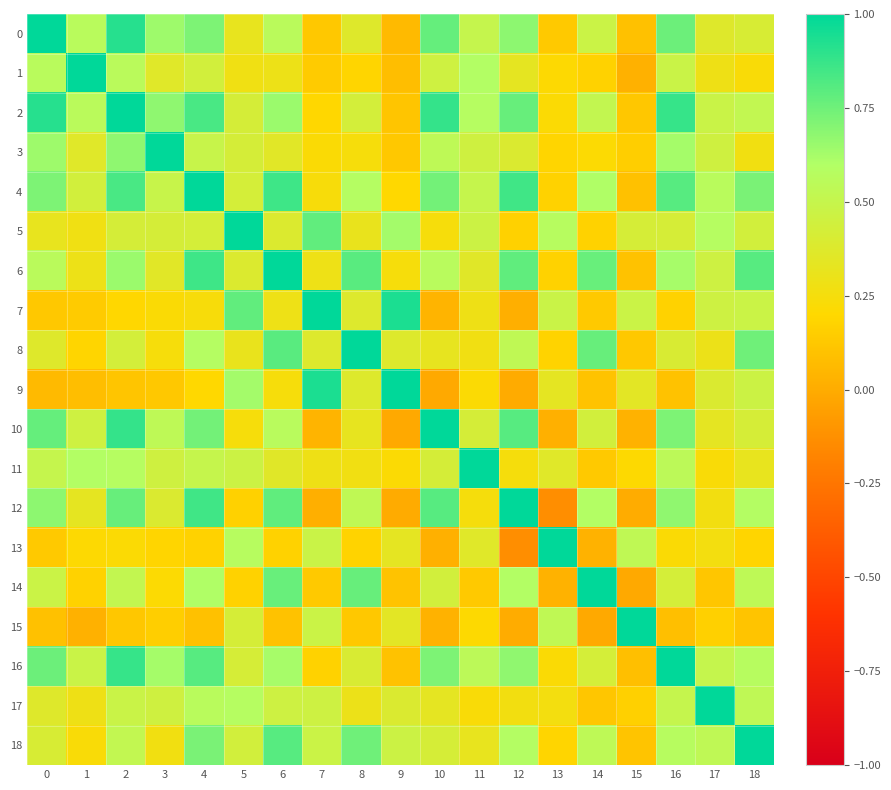

Reading right to left, what are all the values shown in this chart?

0: 18=0.4	17=0.4	16=0.8	15=0.1	14=0.5	13=0.1	12=0.7	11=0.5	10=0.8	9=0.1	8=0.4	7=0.1	6=0.6	5=0.3	4=0.7	3=0.6	2=0.9	1=0.6	0=1.0
1: 18=0.2	17=0.3	16=0.5	15=0.0	14=0.2	13=0.2	12=0.3	11=0.6	10=0.5	9=0.1	8=0.2	7=0.1	6=0.3	5=0.3	4=0.4	3=0.4	2=0.6	1=1.0	0=0.6
2: 18=0.5	17=0.5	16=0.9	15=0.1	14=0.5	13=0.2	12=0.8	11=0.6	10=0.9	9=0.1	8=0.4	7=0.2	6=0.7	5=0.4	4=0.8	3=0.7	2=1.0	1=0.6	0=0.9
3: 18=0.3	17=0.5	16=0.6	15=0.2	14=0.2	13=0.2	12=0.4	11=0.5	10=0.5	9=0.1	8=0.2	7=0.2	6=0.4	5=0.4	4=0.5	3=1.0	2=0.7	1=0.4	0=0.6
4: 18=0.7	17=0.6	16=0.8	15=0.1	14=0.6	13=0.2	12=0.9	11=0.5	10=0.7	9=0.2	8=0.6	7=0.2	6=0.9	5=0.4	4=1.0	3=0.5	2=0.8	1=0.4	0=0.7
5: 18=0.4	17=0.6	16=0.4	15=0.4	14=0.2	13=0.6	12=0.2	11=0.5	10=0.2	9=0.6	8=0.3	7=0.8	6=0.4	5=1.0	4=0.4	3=0.4	2=0.4	1=0.3	0=0.3
6: 18=0.8	17=0.5	16=0.6	15=0.1	14=0.8	13=0.2	12=0.8	11=0.4	10=0.6	9=0.2	8=0.8	7=0.3	6=1.0	5=0.4	4=0.9	3=0.4	2=0.7	1=0.3	0=0.6
7: 18=0.5	17=0.5	16=0.2	15=0.5	14=0.1	13=0.5	12=0.0	11=0.3	10=0.0	9=0.9	8=0.4	7=1.0	6=0.3	5=0.8	4=0.2	3=0.2	2=0.2	1=0.1	0=0.1
8: 18=0.7	17=0.3	16=0.4	15=0.1	14=0.8	13=0.2	12=0.5	11=0.3	10=0.3	9=0.4	8=1.0	7=0.4	6=0.8	5=0.3	4=0.6	3=0.2	2=0.4	1=0.2	0=0.4
9: 18=0.5	17=0.4	16=0.1	15=0.3	14=0.1	13=0.3	12=-0.0	11=0.2	10=-0.0	9=1.0	8=0.4	7=0.9	6=0.2	5=0.6	4=0.2	3=0.1	2=0.1	1=0.1	0=0.1
10: 18=0.4	17=0.3	16=0.7	15=0.0	14=0.4	13=0.0	12=0.8	11=0.4	10=1.0	9=-0.0	8=0.3	7=0.0	6=0.6	5=0.2	4=0.7	3=0.5	2=0.9	1=0.5	0=0.8
11: 18=0.3	17=0.2	16=0.5	15=0.2	14=0.1	13=0.4	12=0.2	11=1.0	10=0.4	9=0.2	8=0.3	7=0.3	6=0.4	5=0.5	4=0.5	3=0.5	2=0.6	1=0.6	0=0.5
12: 18=0.6	17=0.3	16=0.7	15=0.0	14=0.6	13=-0.1	12=1.0	11=0.2	10=0.8	9=-0.0	8=0.5	7=0.0	6=0.8	5=0.2	4=0.9	3=0.4	2=0.8	1=0.3	0=0.7
13: 18=0.2	17=0.3	16=0.2	15=0.5	14=0.0	13=1.0	12=-0.1	11=0.4	10=0.0	9=0.3	8=0.2	7=0.5	6=0.2	5=0.6	4=0.2	3=0.2	2=0.2	1=0.2	0=0.1
14: 18=0.5	17=0.1	16=0.4	15=-0.0	14=1.0	13=0.0	12=0.6	11=0.1	10=0.4	9=0.1	8=0.8	7=0.1	6=0.8	5=0.2	4=0.6	3=0.2	2=0.5	1=0.2	0=0.5
15: 18=0.1	17=0.2	16=0.1	15=1.0	14=-0.0	13=0.5	12=0.0	11=0.2	10=0.0	9=0.3	8=0.1	7=0.5	6=0.1	5=0.4	4=0.1	3=0.2	2=0.1	1=0.0	0=0.1
16: 18=0.6	17=0.5	16=1.0	15=0.1	14=0.4	13=0.2	12=0.7	11=0.5	10=0.7	9=0.1	8=0.4	7=0.2	6=0.6	5=0.4	4=0.8	3=0.6	2=0.9	1=0.5	0=0.8
17: 18=0.5	17=1.0	16=0.5	15=0.2	14=0.1	13=0.3	12=0.3	11=0.2	10=0.3	9=0.4	8=0.3	7=0.5	6=0.5	5=0.6	4=0.6	3=0.5	2=0.5	1=0.3	0=0.4
18: 18=1.0	17=0.5	16=0.6	15=0.1	14=0.5	13=0.2	12=0.6	11=0.3	10=0.4	9=0.5	8=0.7	7=0.5	6=0.8	5=0.4	4=0.7	3=0.3	2=0.5	1=0.2	0=0.4